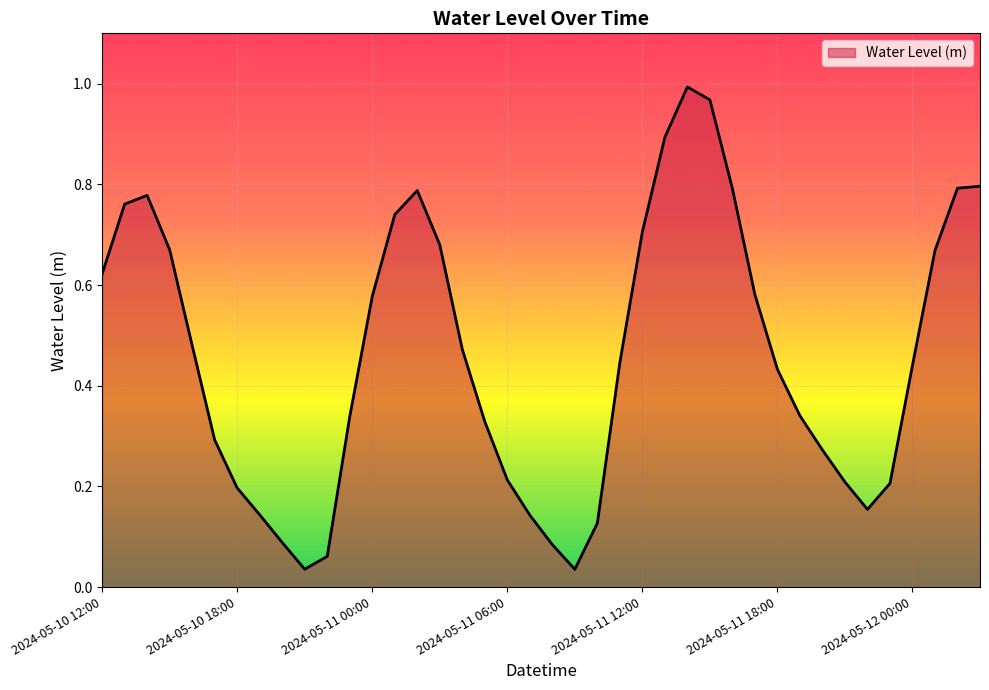

How many lines are shown in the chart?

1